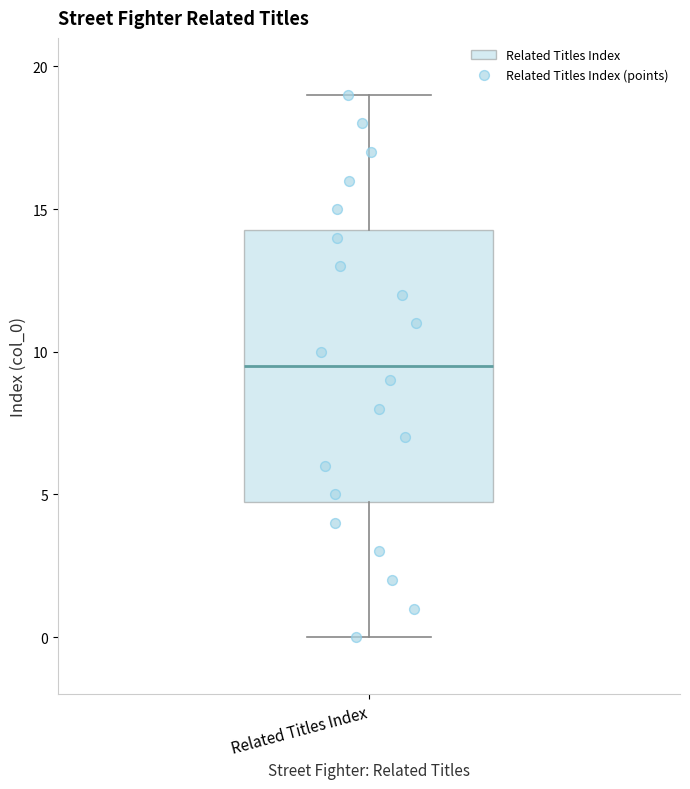

Where does the upper whisker of the box for Related Titles Index end on the y-axis? The values are not printed on the chart, so give them approximately, as read against the axis.

19.0